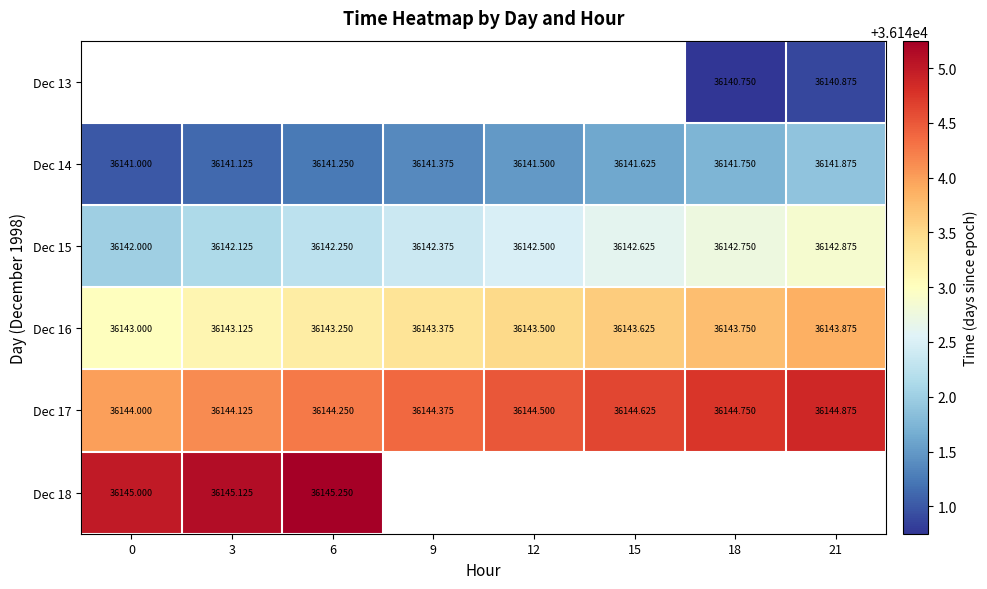

True or false: Dec 16 has a value of 36143.1 at 3.

True